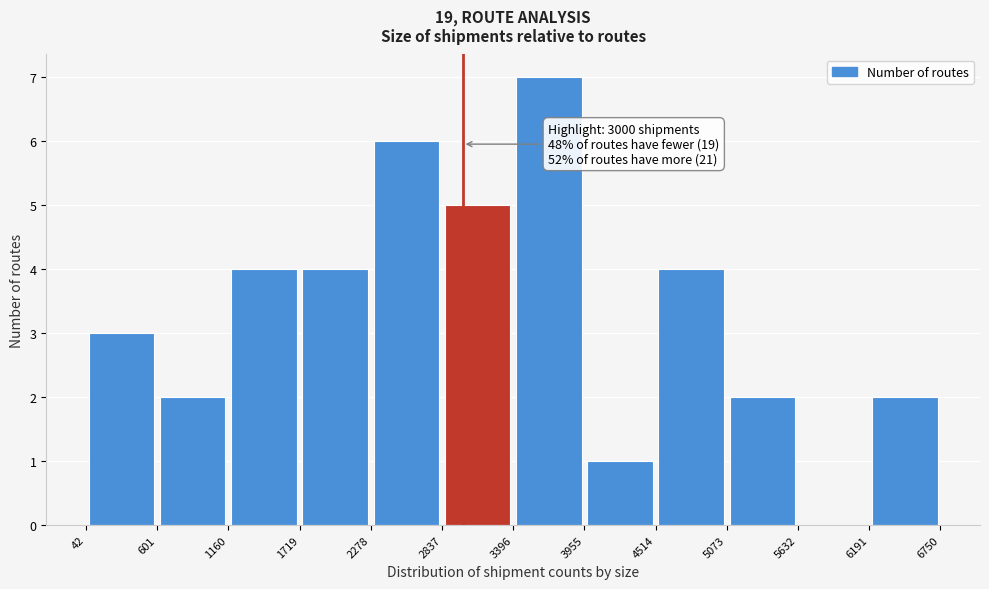

Which range on the x-axis has the tallest bar?

3396 to 3955